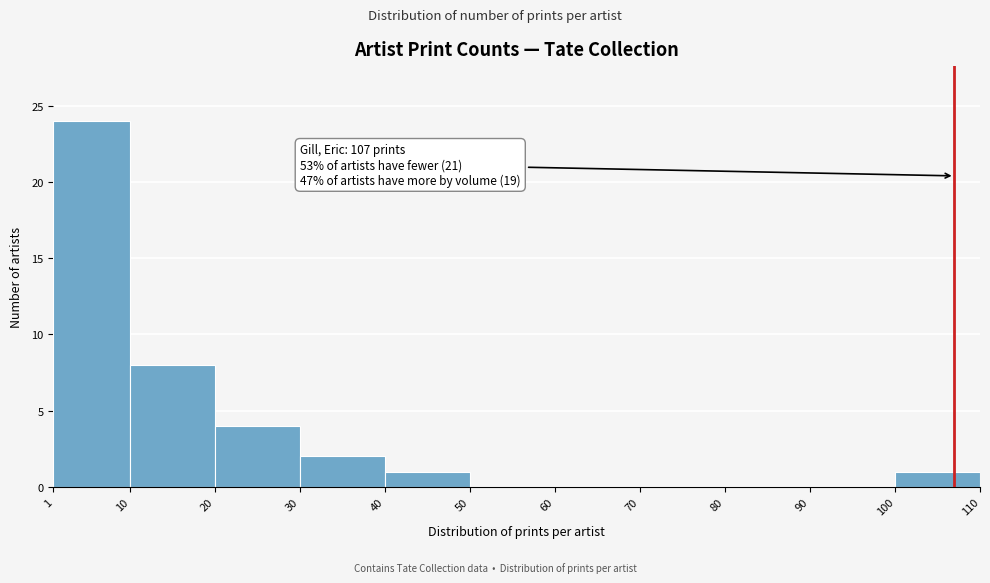

Over which range of the x-axis is the bar tallest?

1 to 10